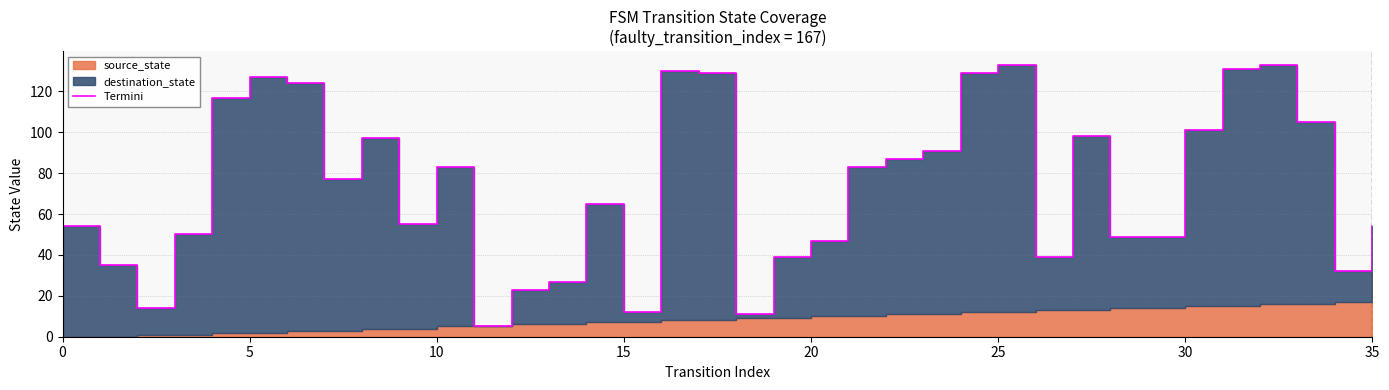

At which label is the value closest to 69?

14